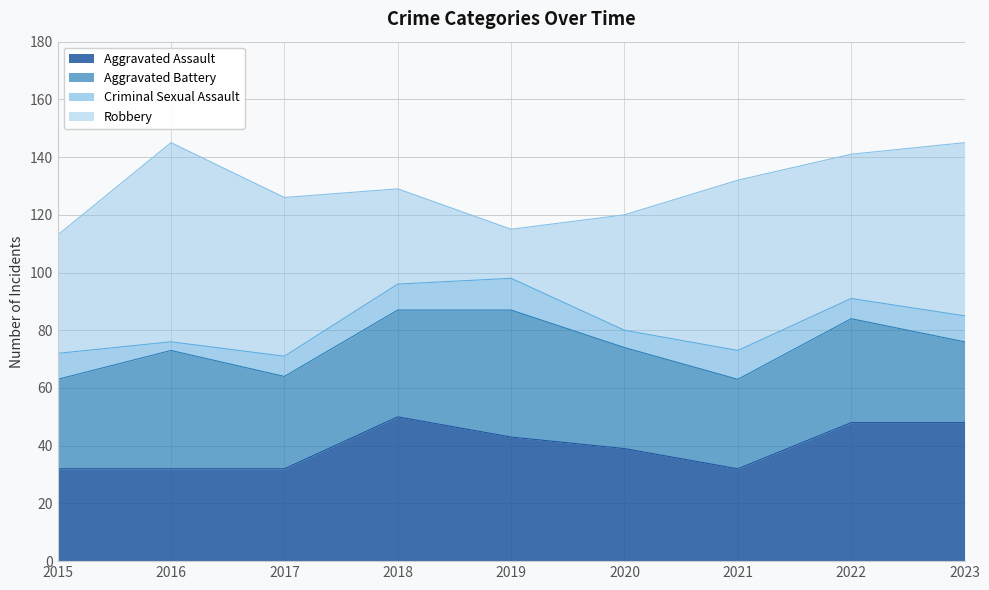

Which series changed the most between 2019 and 2022?

Robbery